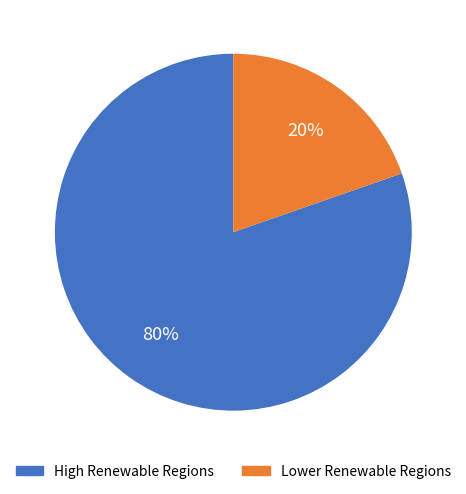

Is there any slice that represents more than half of the pie?

Yes